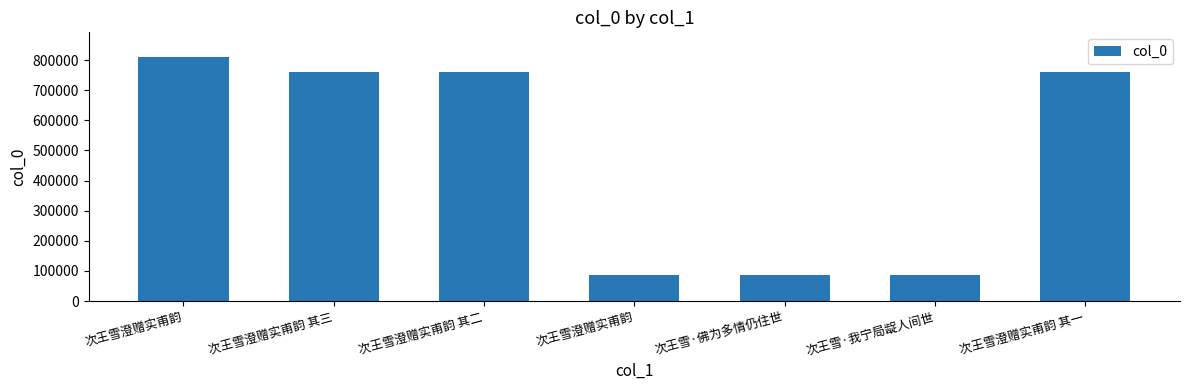

How many values are below 760249?

3